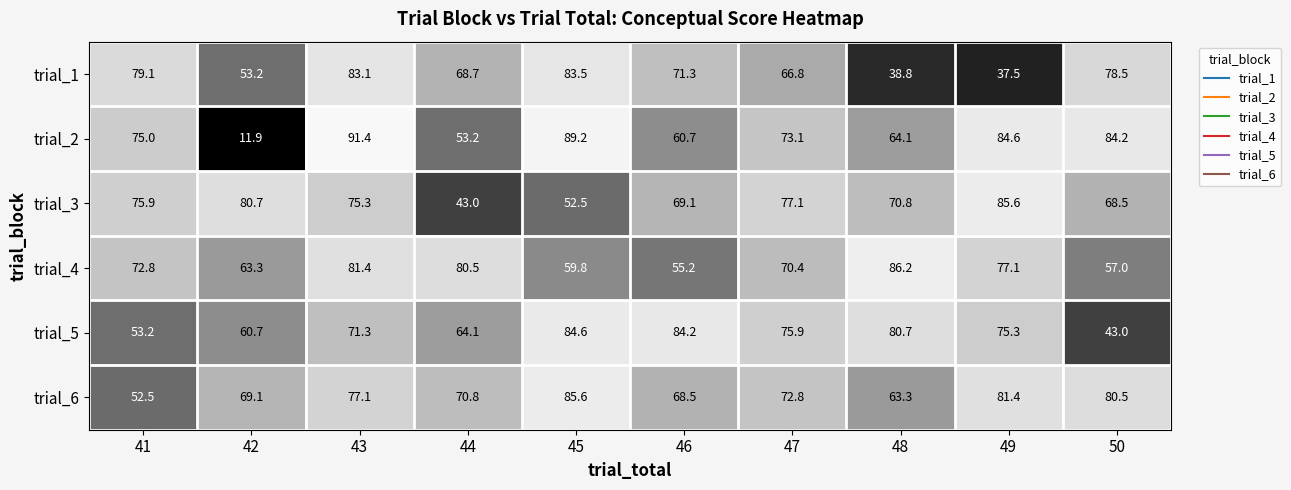

Rank the categories by trial_6 value from highest to lowest.

45, 49, 50, 43, 47, 44, 42, 46, 48, 41